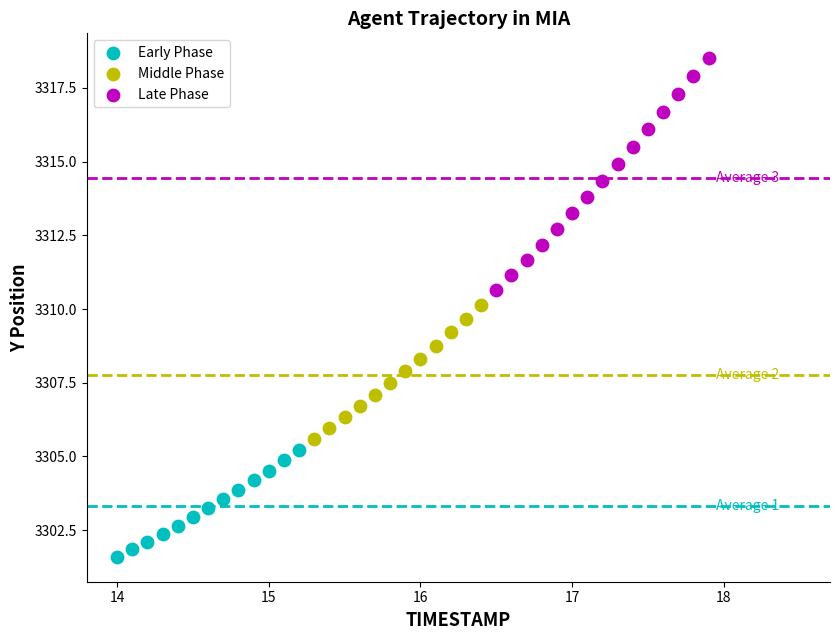

Which series contains the lowest Y value?

Early Phase